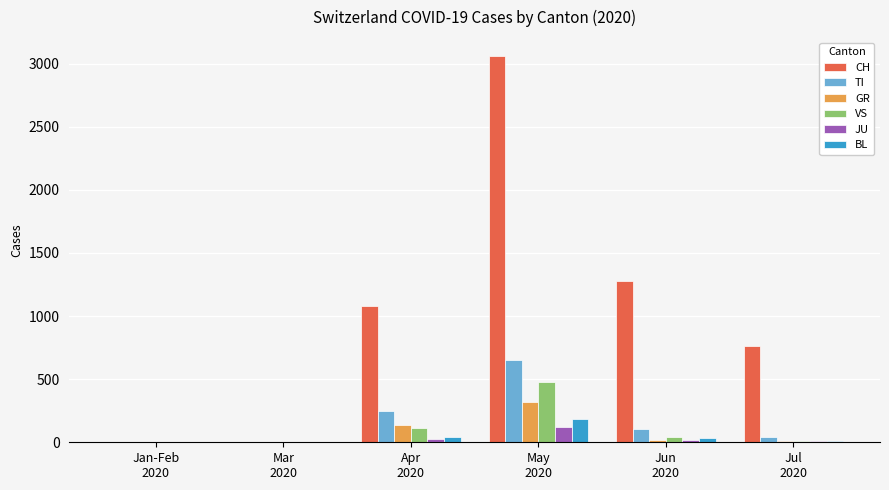

What is the total value across all series at Apr
2020?

1651